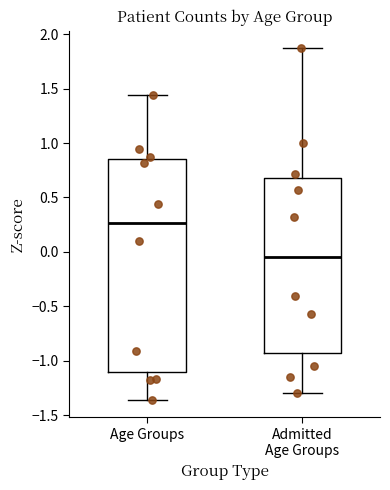

Where is the upper edge of the box for Admitted Age Groups on the y-axis? The values are not printed on the chart, so give them approximately, as read against the axis.

0.70